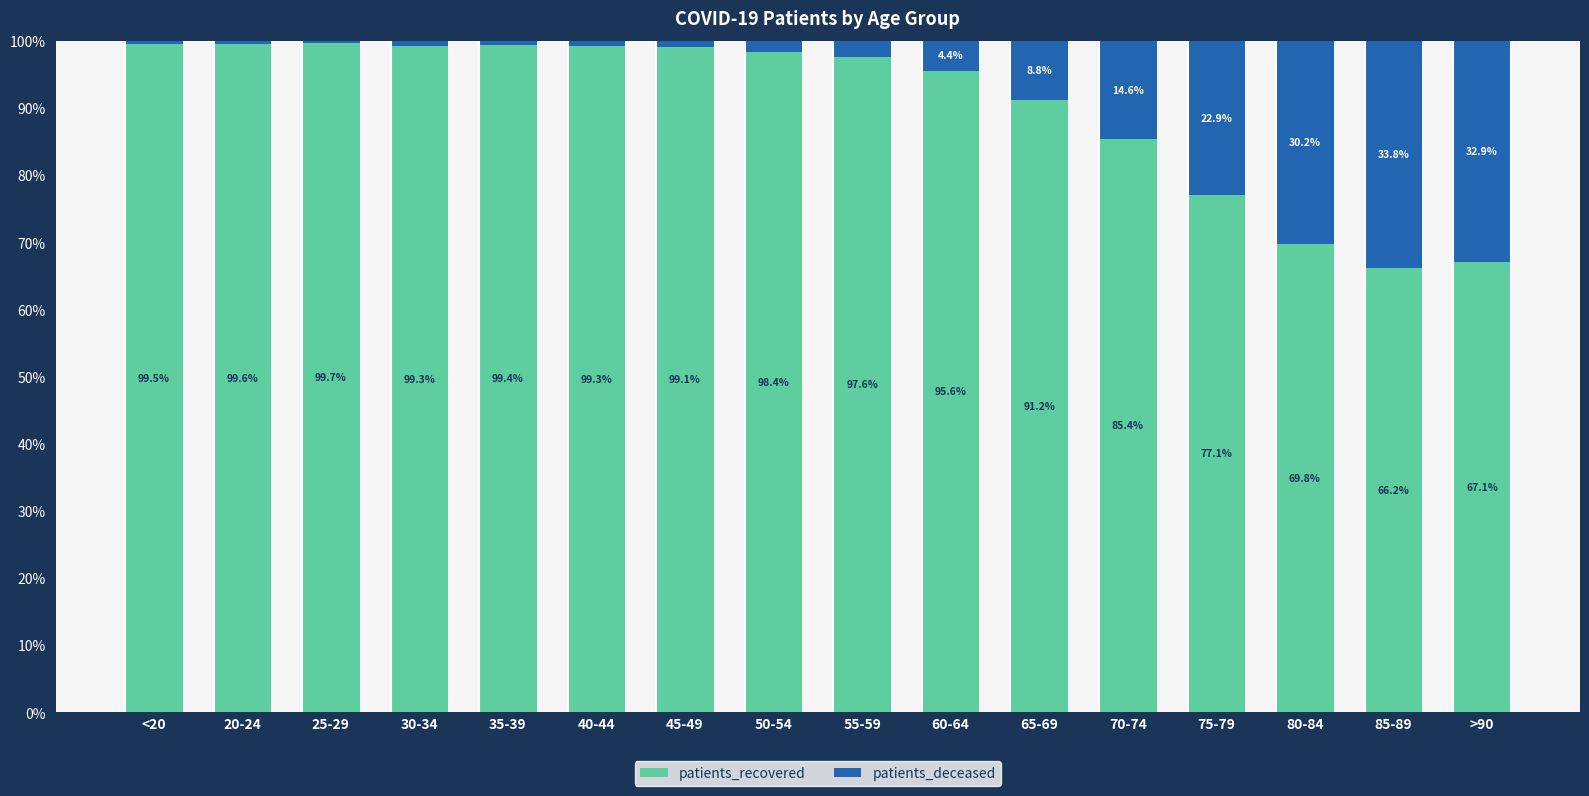

The value of patients_recovered at <20 is 99.5. True or false?

True